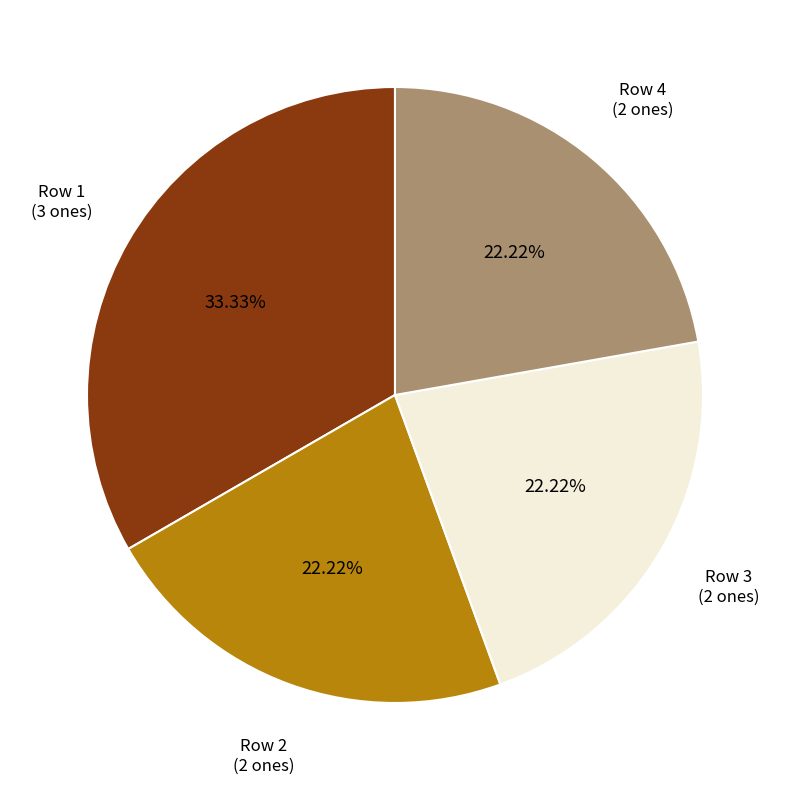

Does any single category account for the majority?

No